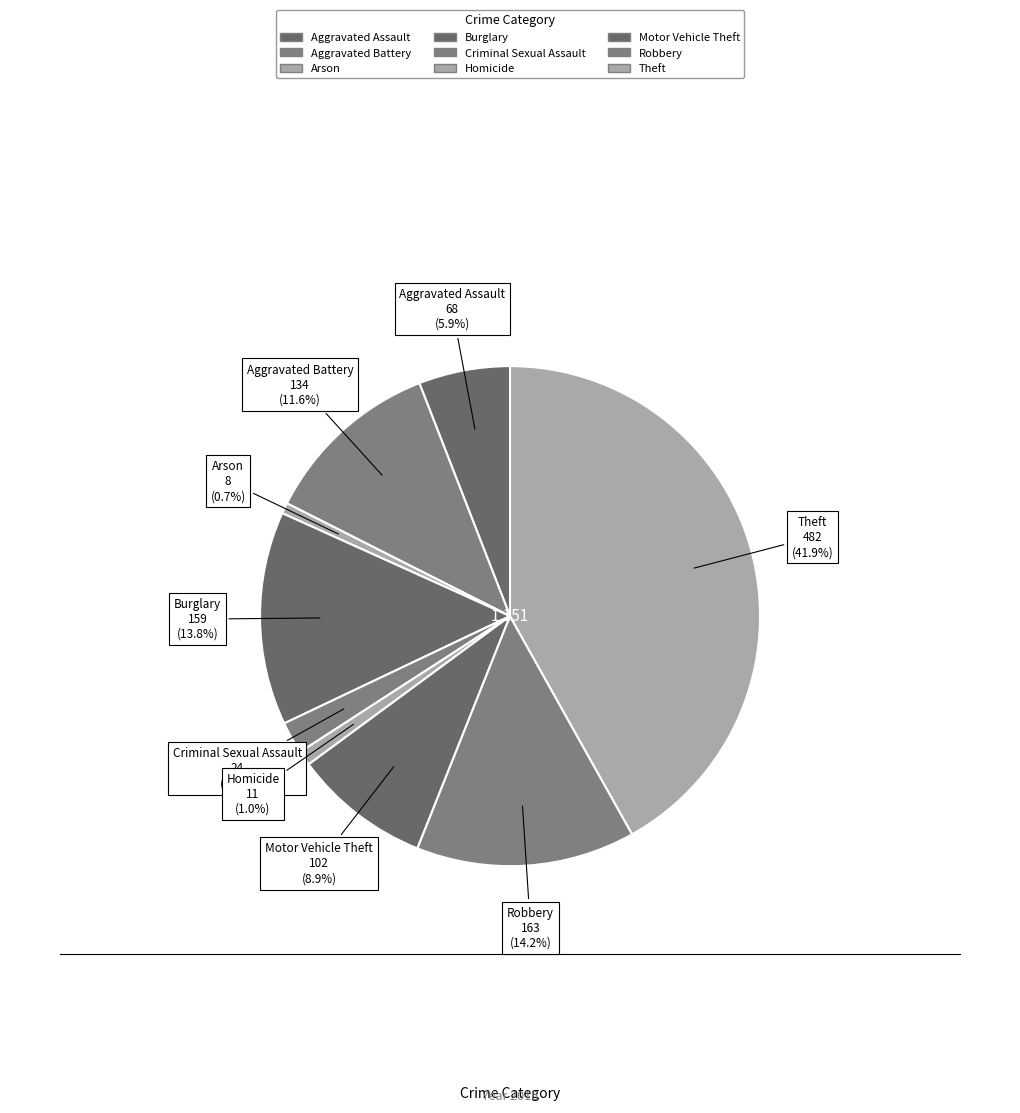

Combined, what portion of the pie is Robbery and Aggravated Battery?

25.8%